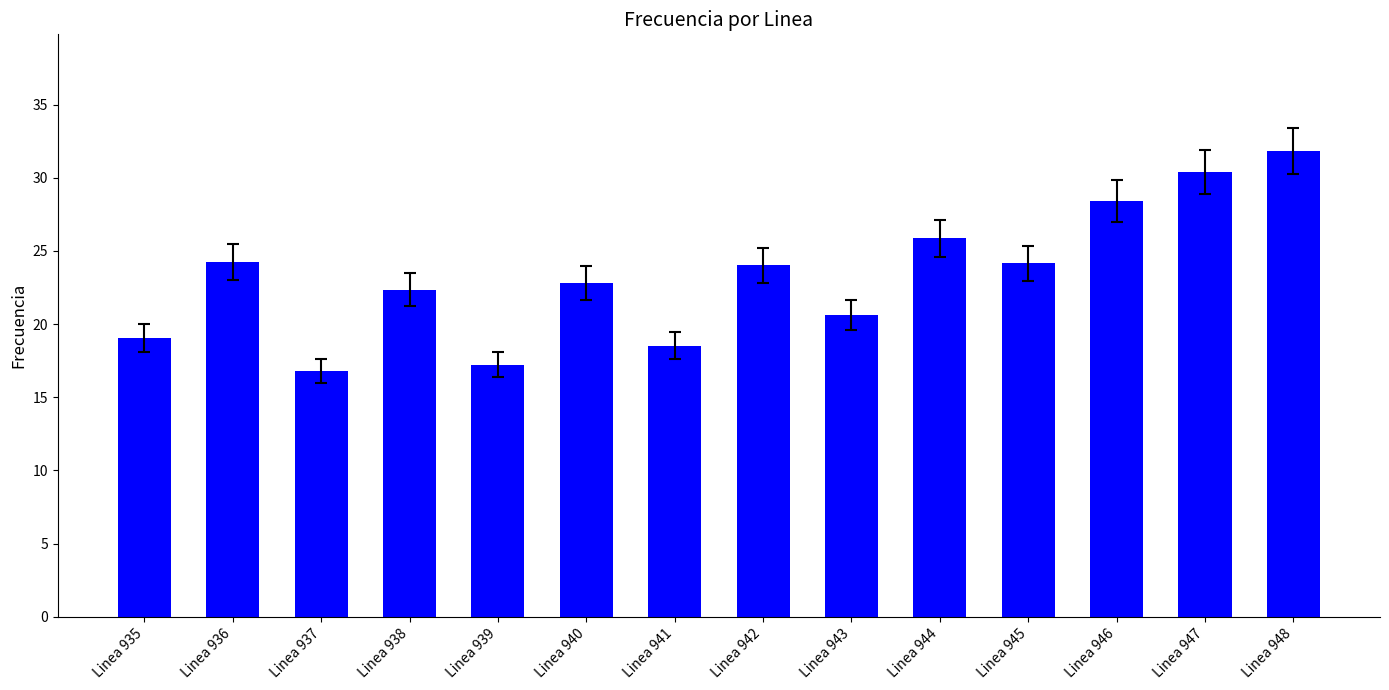

What is the value of the 6th bar from the left?

22.8